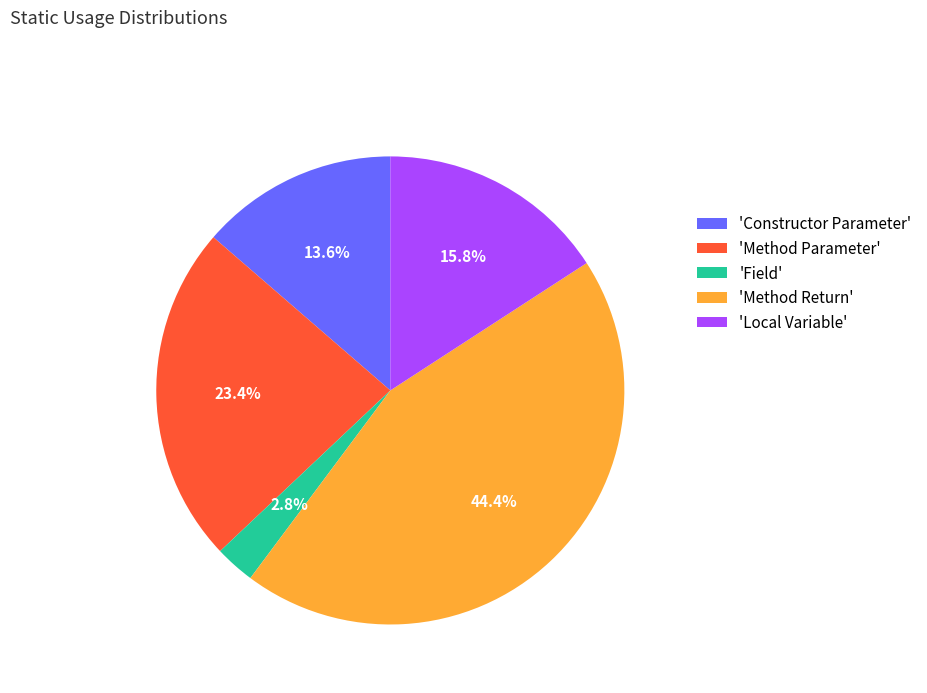

What is the smallest slice in the pie chart?

'Field'